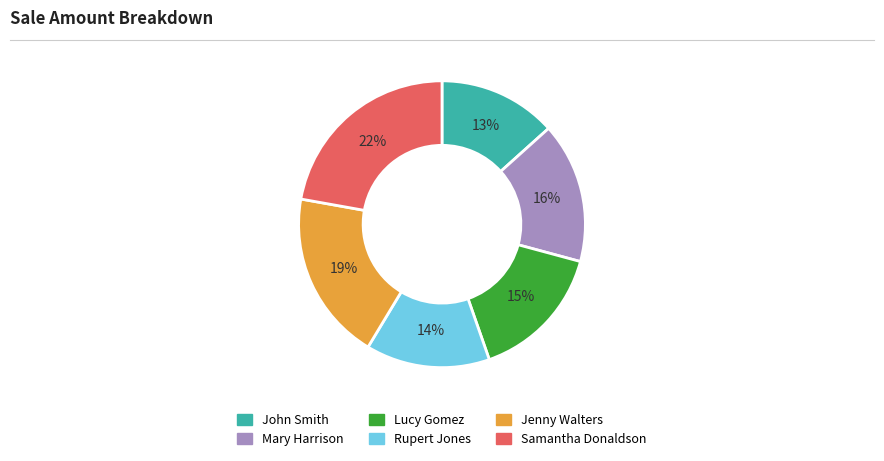

The John Smith slice represents 23% of the pie. True or false?

False